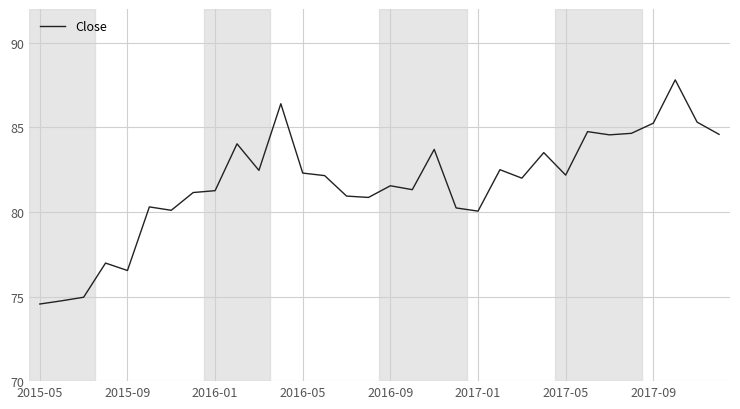

What is the maximum value shown in the chart?

87.8